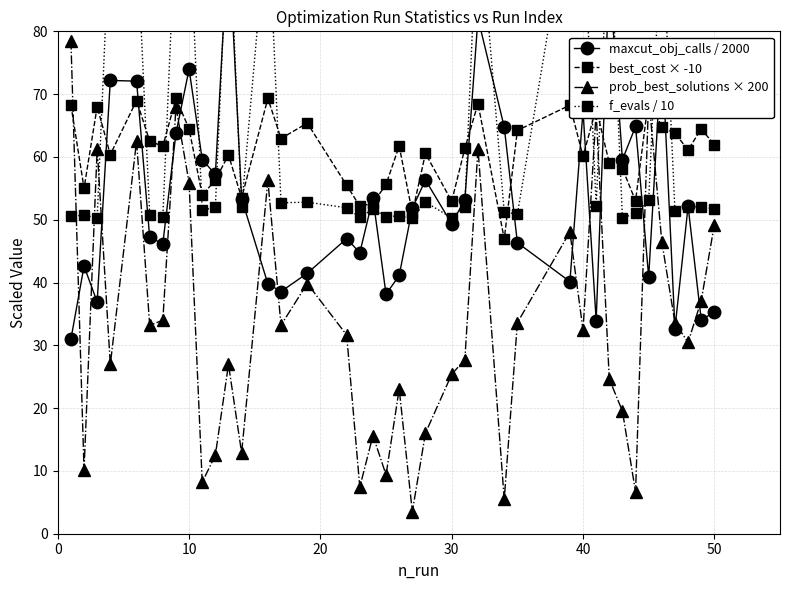

List the series in order of their peak value, highest first.

f_evals / 10, maxcut_obj_calls / 2000, prob_best_solutions × 200, best_cost × -10